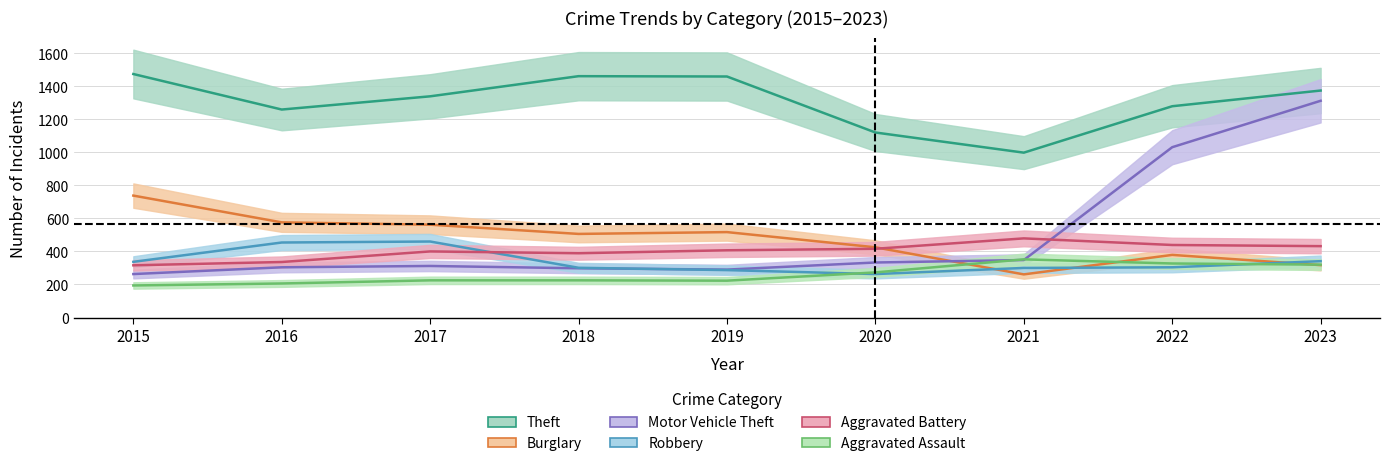

At which label is Robbery closest to 361?

2023